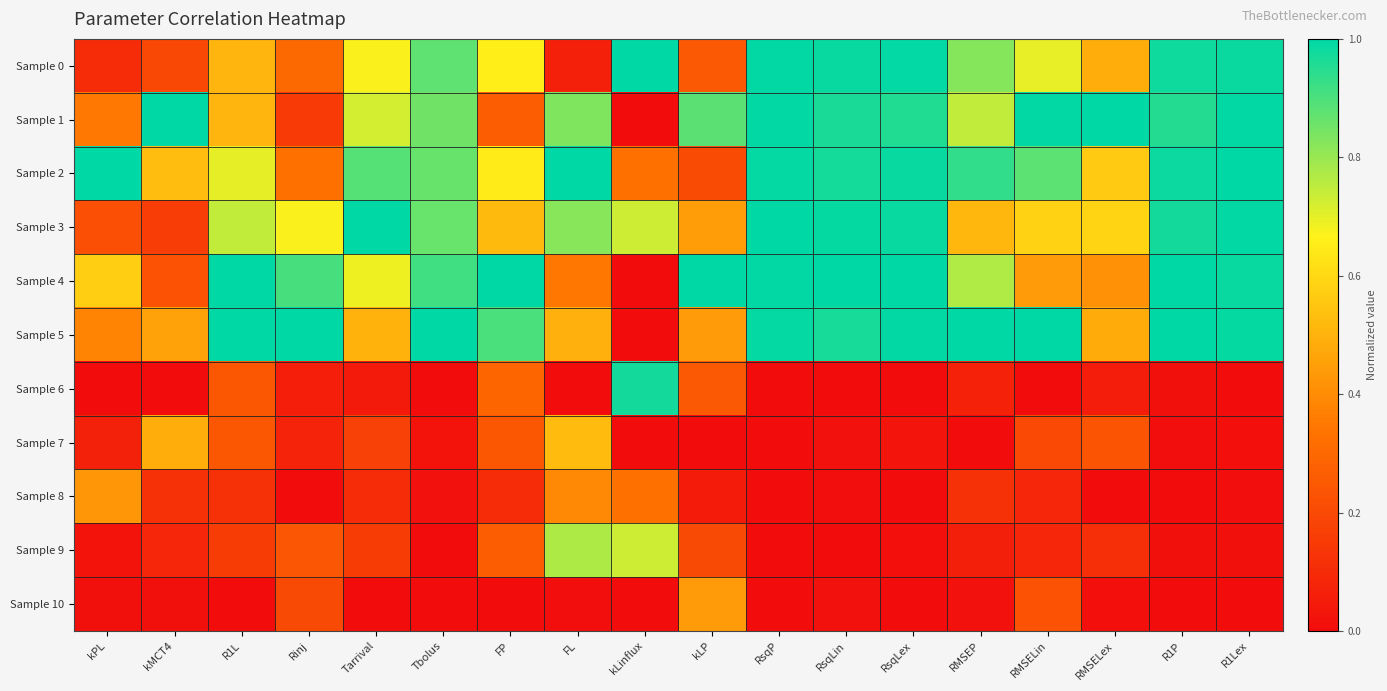

Which series has the largest total across all categories?

Sample 2